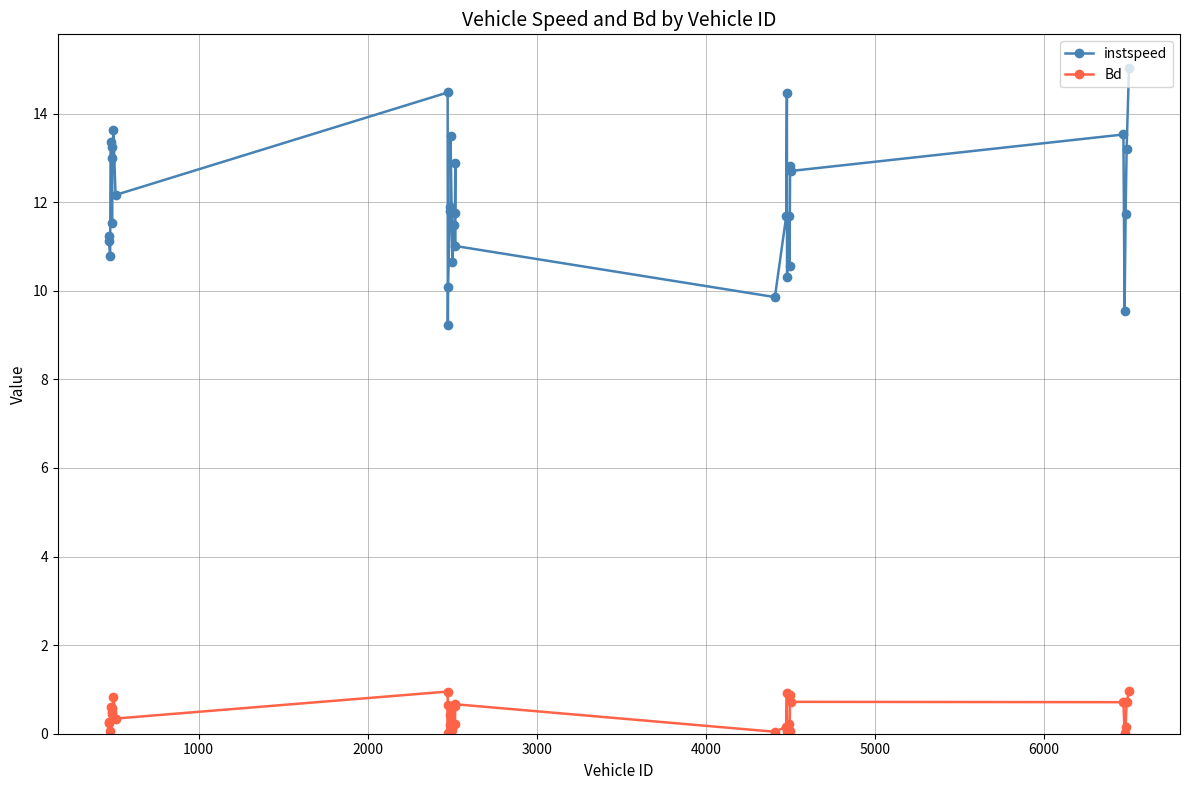

What is the value of the Bd point at the 12th from the left?

0.6